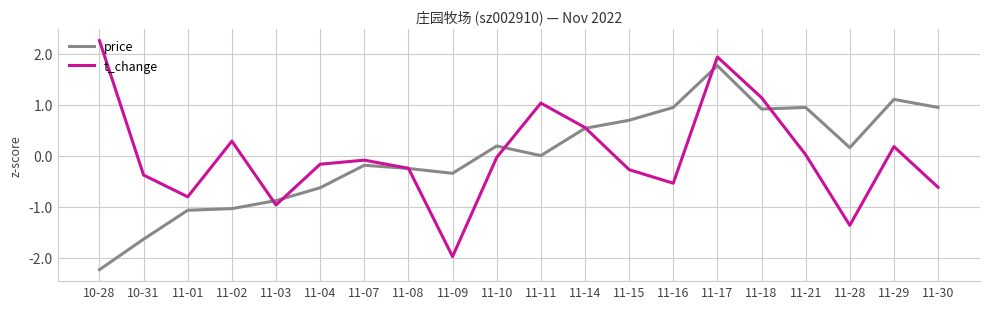

Is this an area chart (filled region under the line)?

No